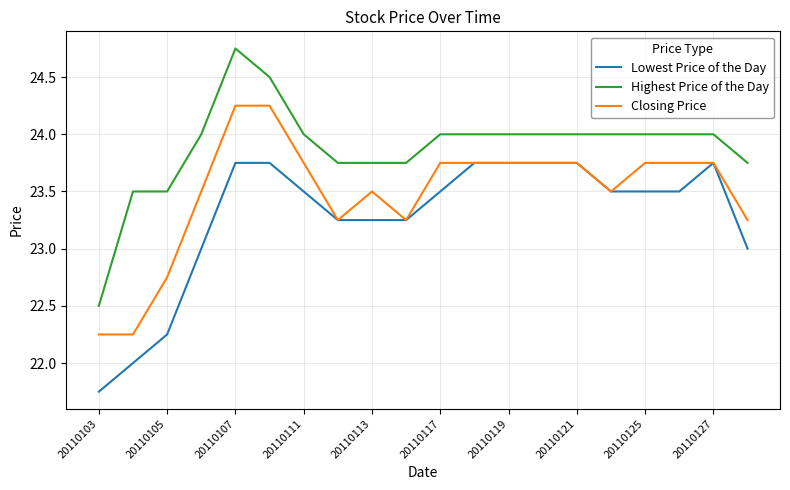

Rank the series by their average value, from lowest to highest.

Lowest Price of the Day, Closing Price, Highest Price of the Day